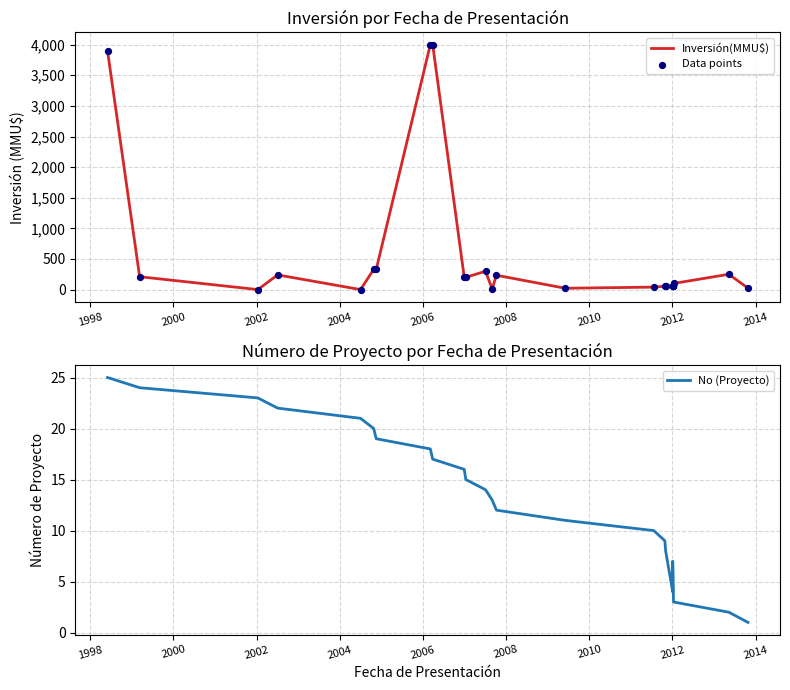

At how many categories does at least one series exceed 1506?

3